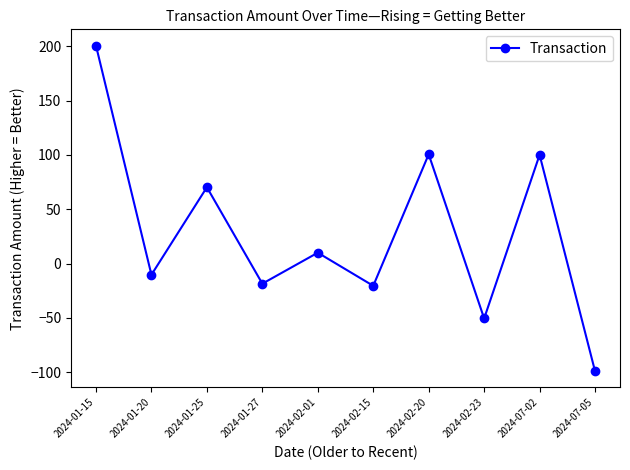

What is the label of the 3rd point from the left?

2024-01-25